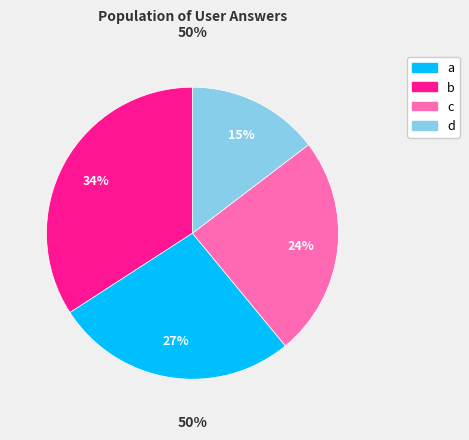

Combined, do c and b account for over 50%?

Yes